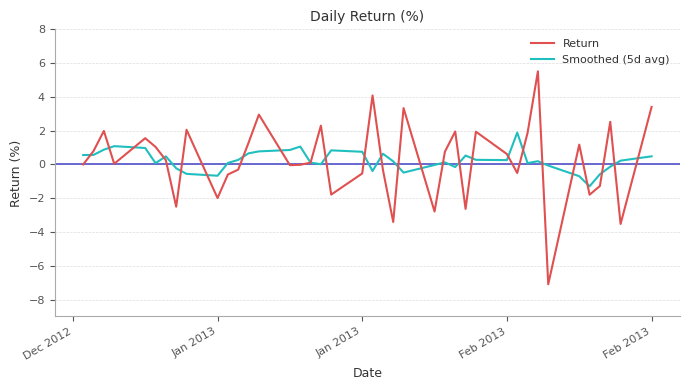

Rank the series by their maximum value, from lowest to highest.

Smoothed (5d avg), Return